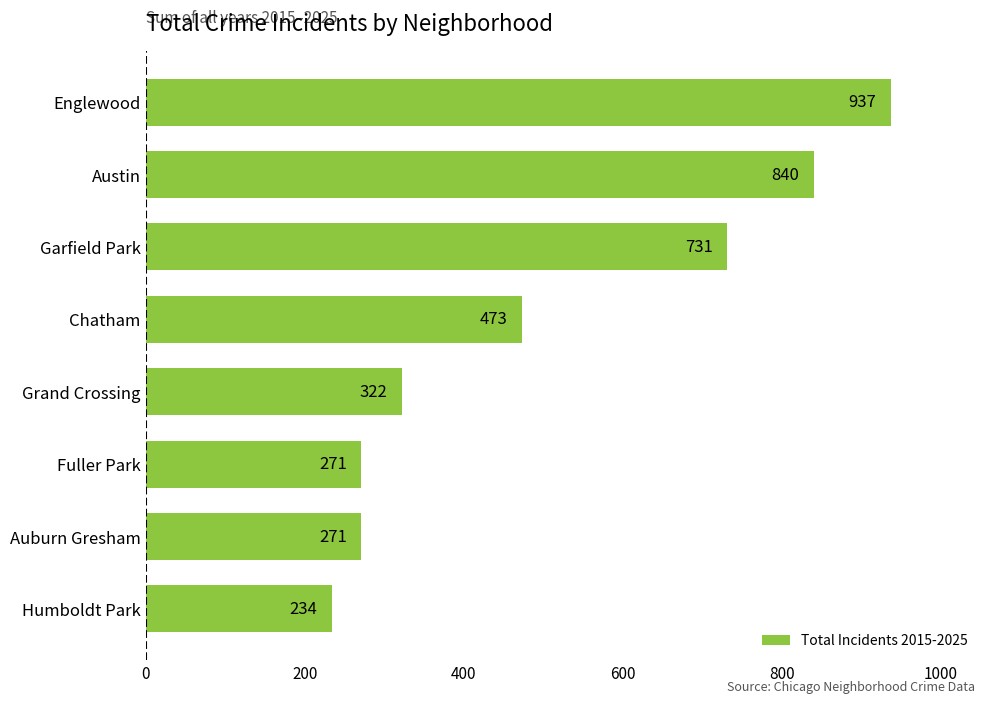

What is the change in value from Grand Crossing to Chatham?

+151